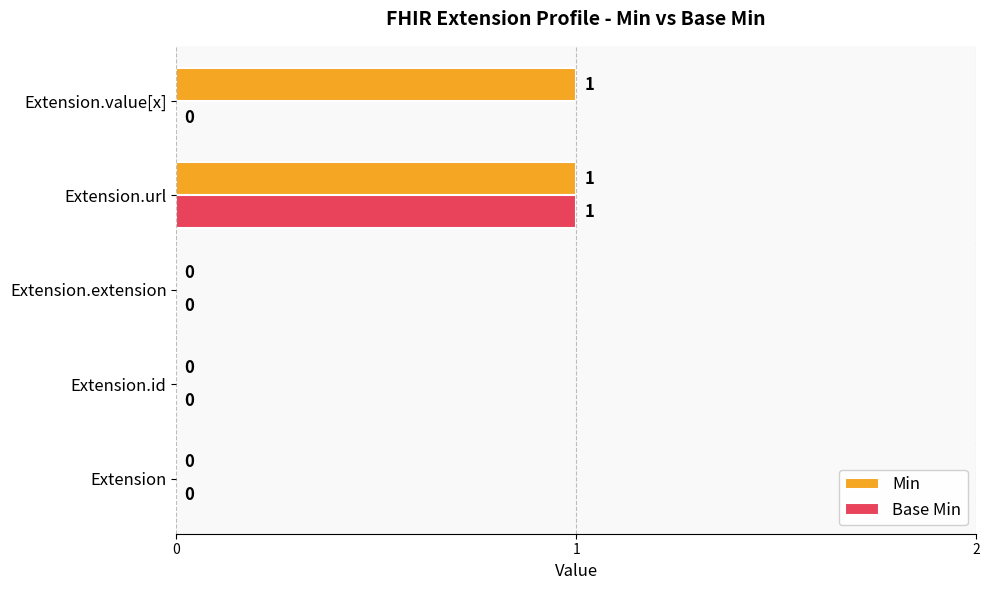

True or false: Base Min has a value of 0 at Extension.value[x].

True